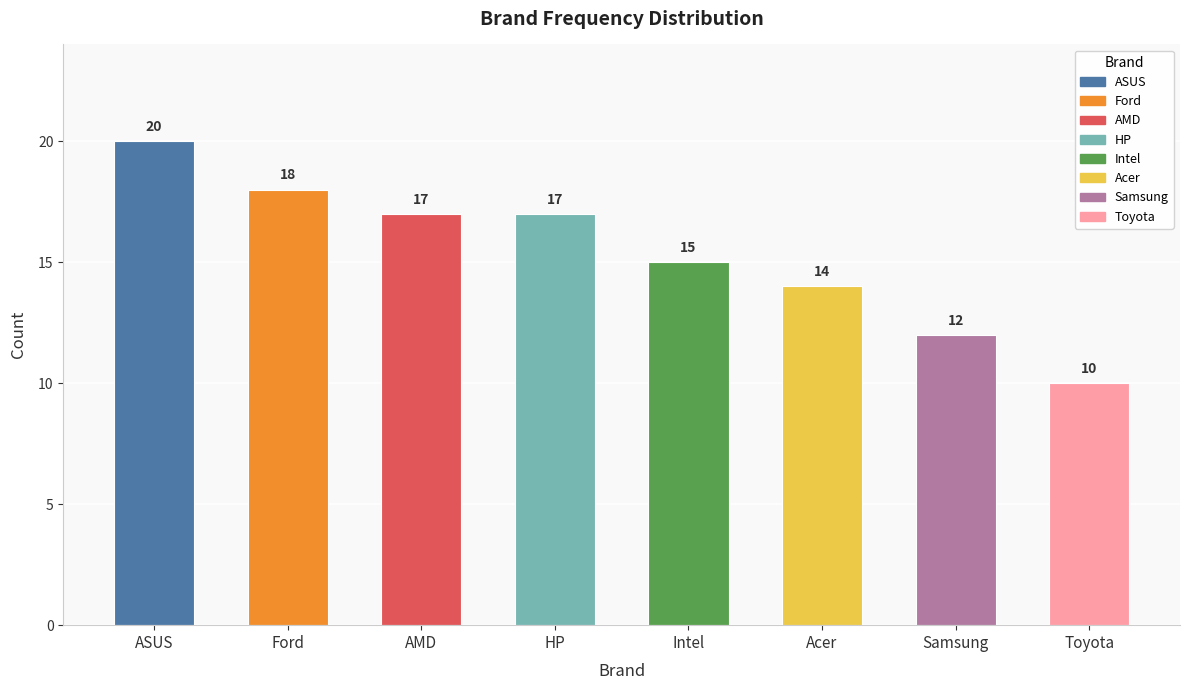

Between Acer and Samsung, which is larger?

Acer